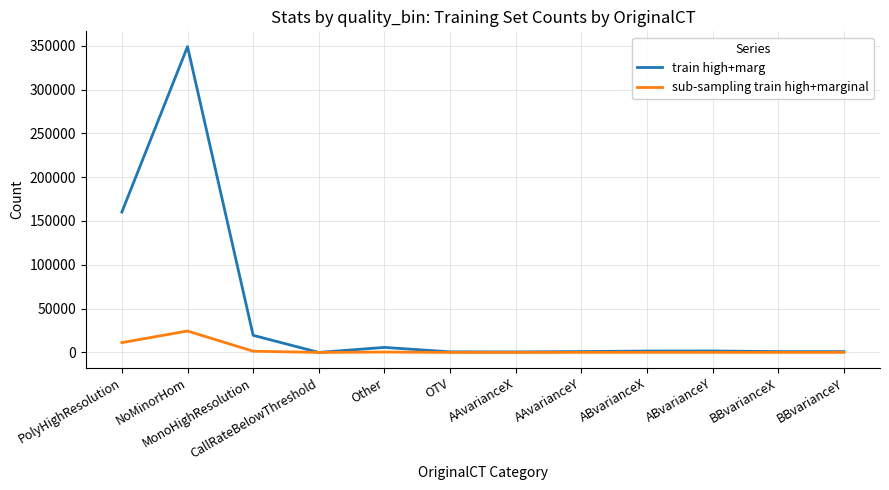

What is the sum of all sub-sampling train high+marginal values?

37909.8